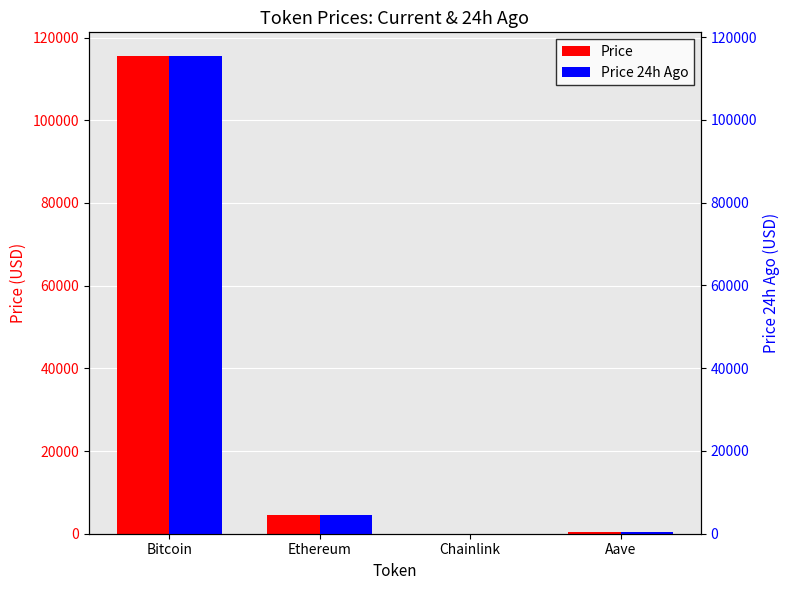

Reading left to right, what are all the values shown in this chart?

Price: 115480.0	4596.8	24.1	304.7
Price 24h Ago: 115399.0	4627.4	24.7	312.5